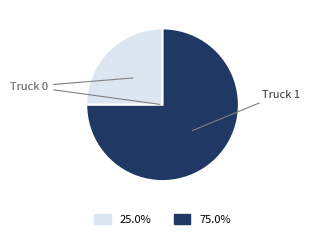

Is there a majority slice in this chart?

Yes